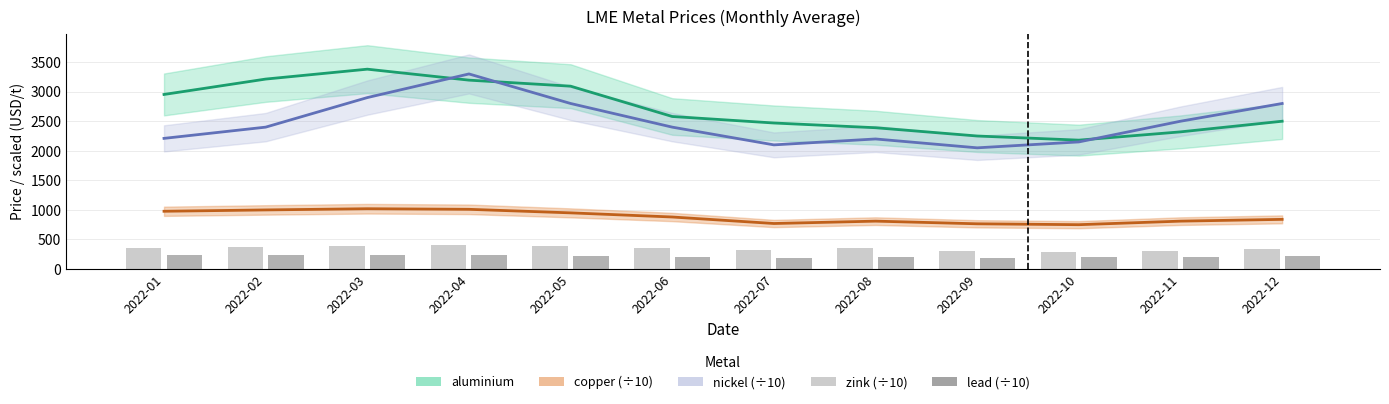

Between 2022-09 and 2022-08, which is larger?

2022-08